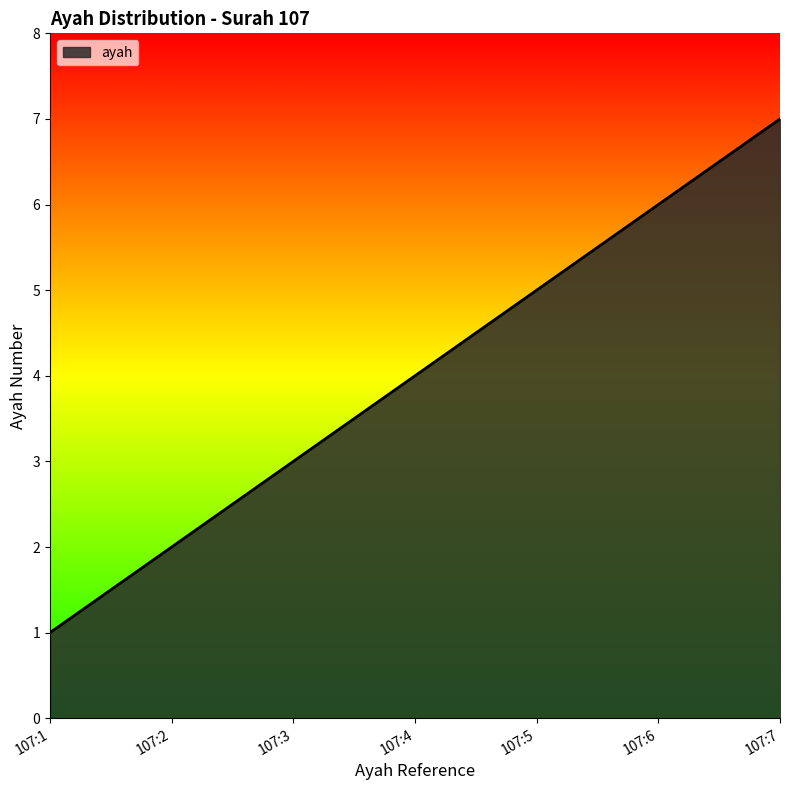

True or false: there are more than 1 points higher than both neighbors.

False